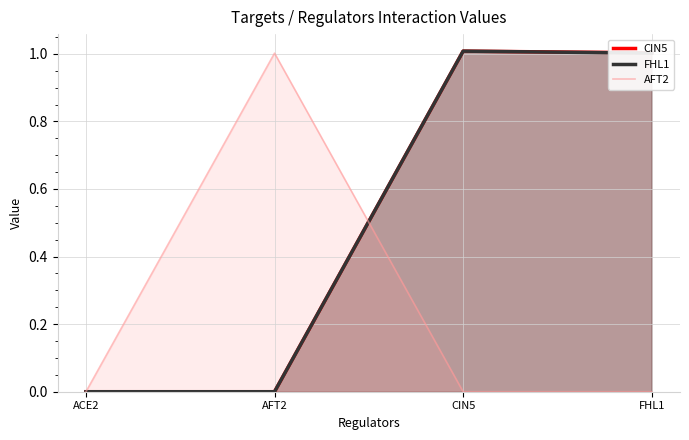

At which label does CIN5 reach its minimum?

ACE2